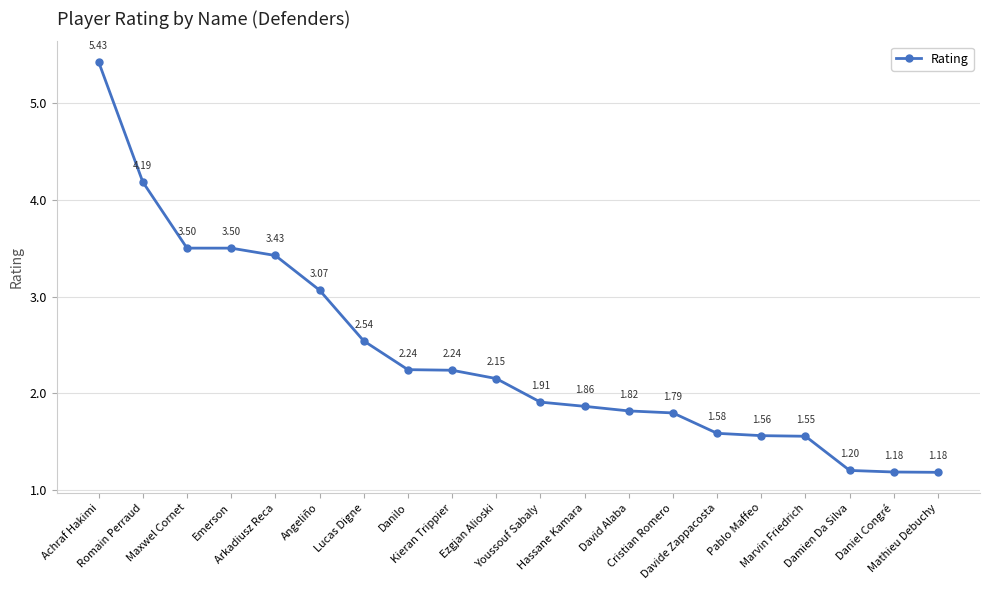

What position from the right is Hassane Kamara?

9